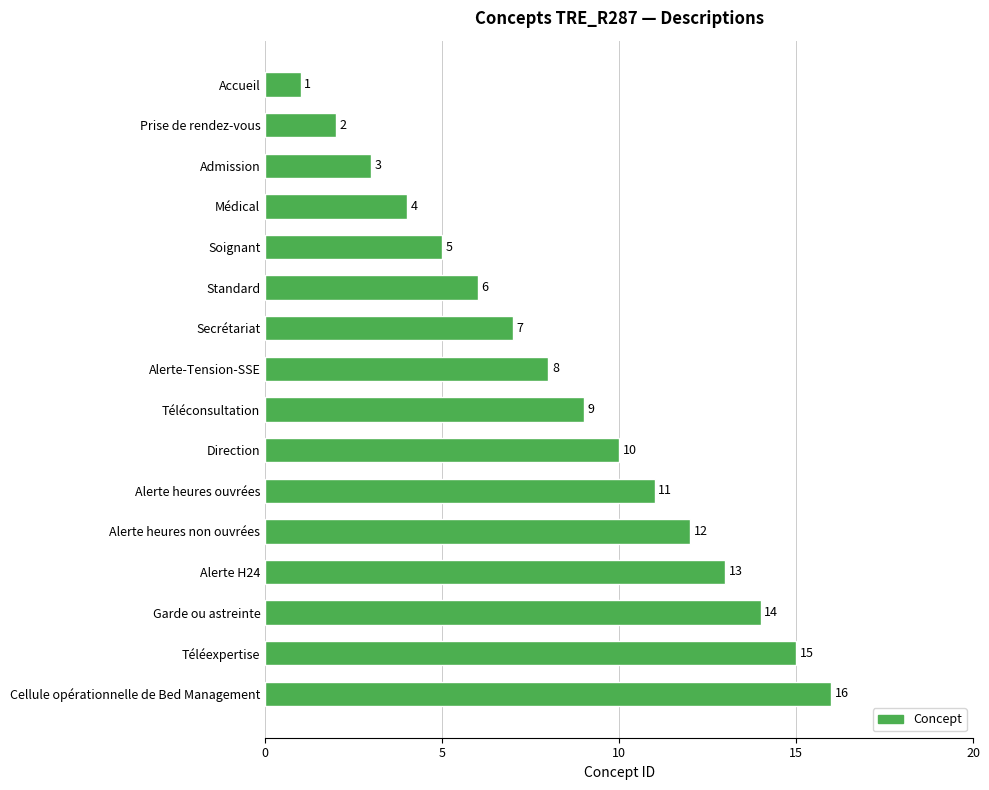

Between Médical and Accueil, which is larger?

Médical